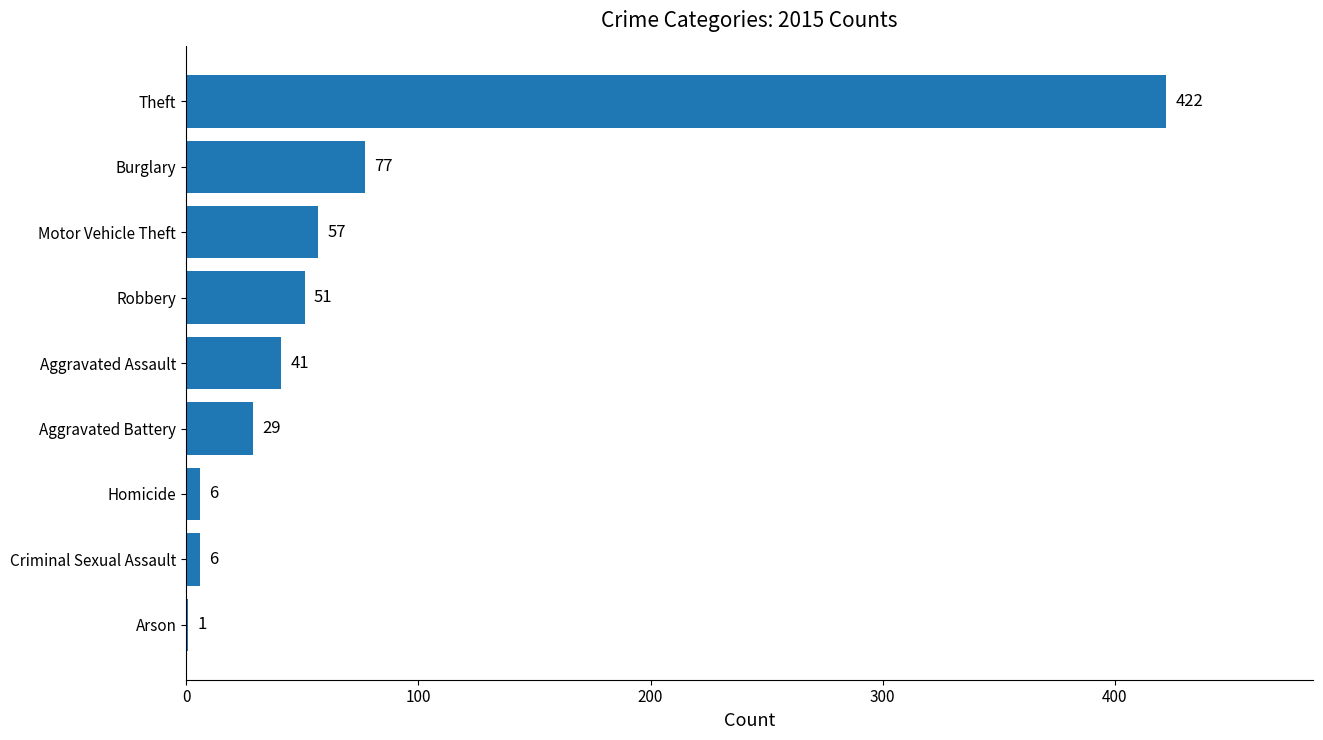

Approximately how many times larger is the value at Burglary compared to Homicide?

12.8